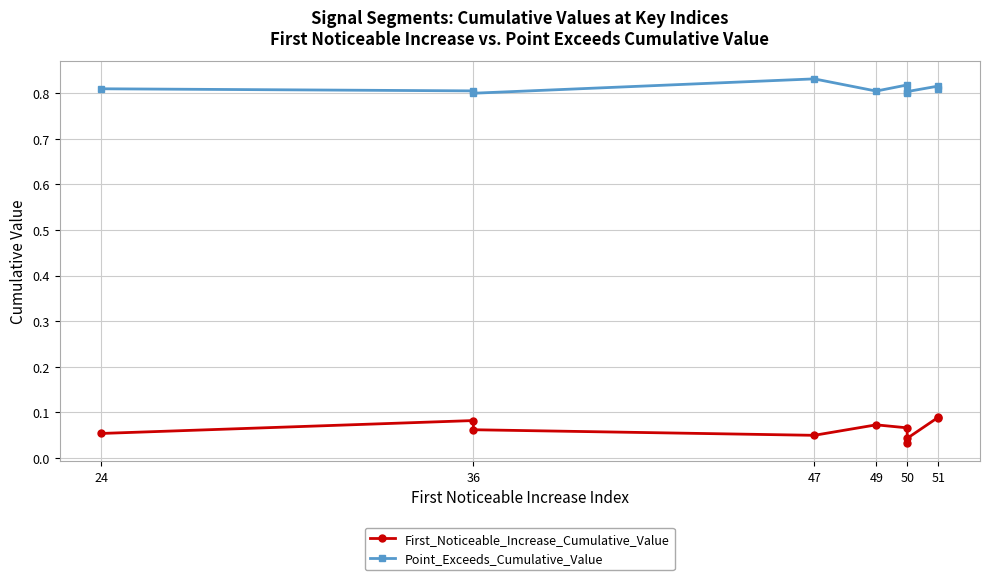

What is the lowest value of the Point_Exceeds_Cumulative_Value series?

0.8